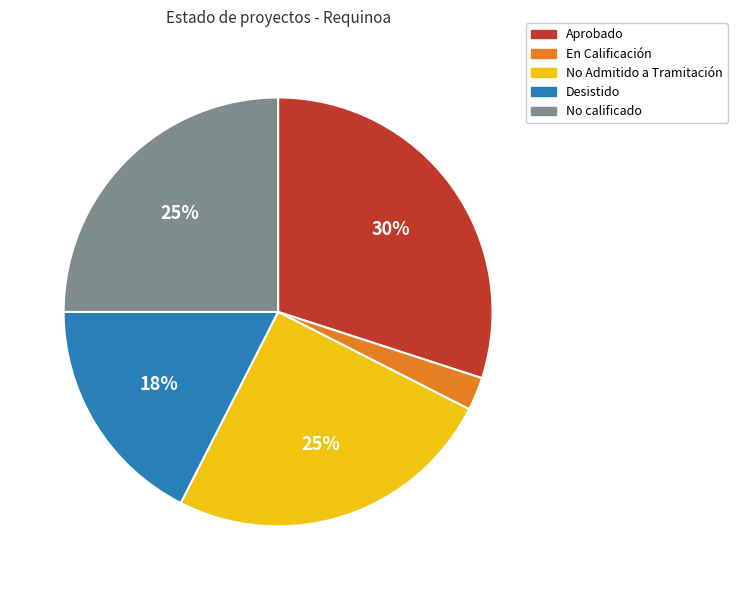

To the nearest percent, what portion does No Admitido a Tramitación represent?

25%